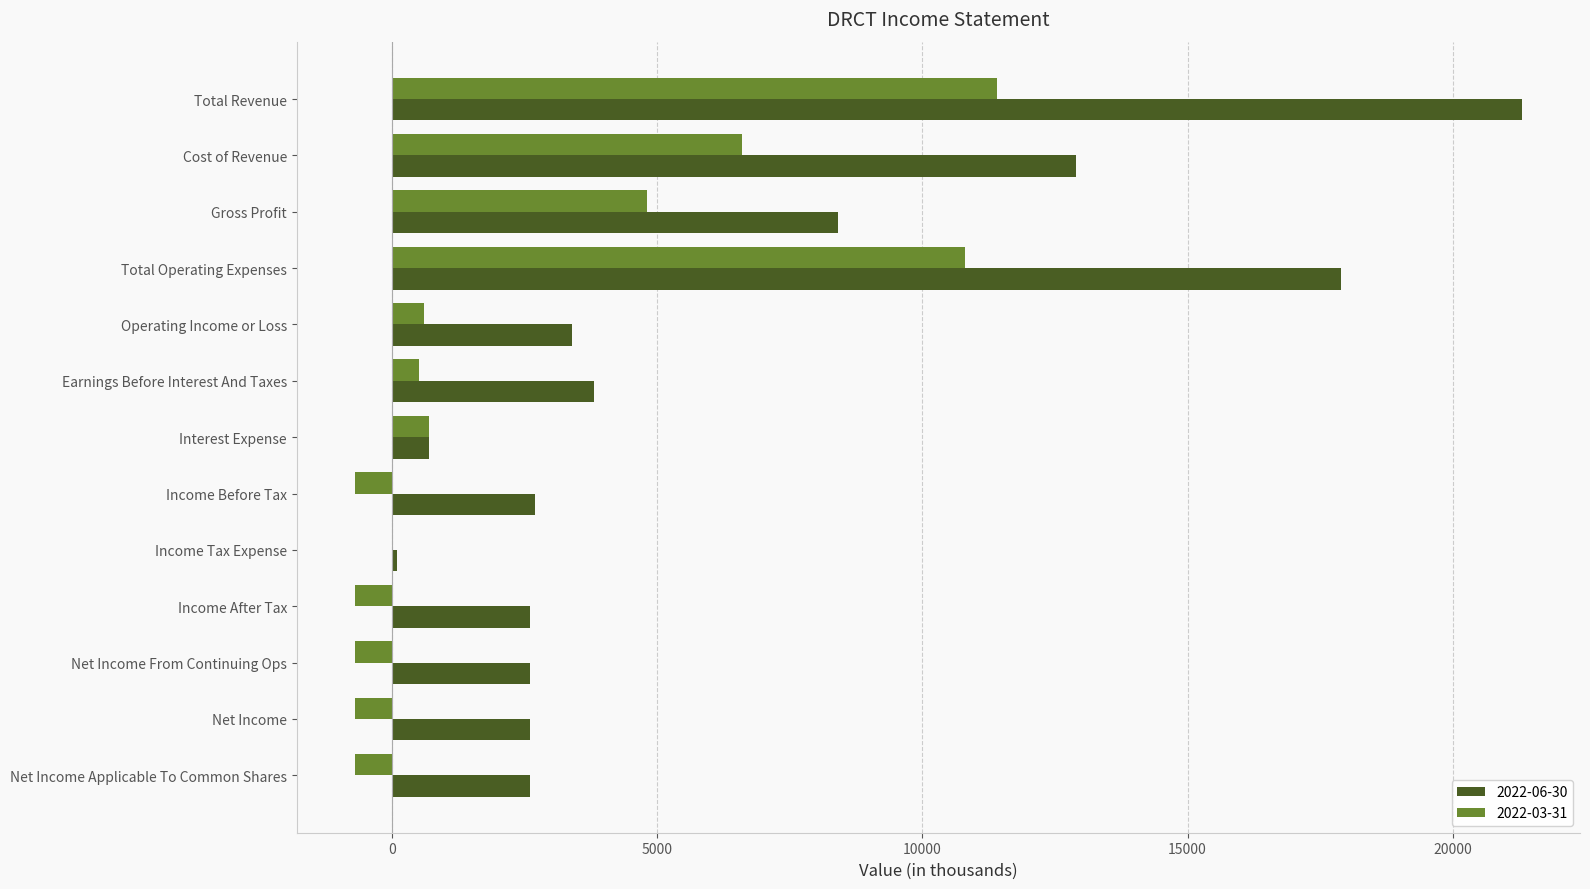

What are all the series names shown in the legend?

2022-06-30, 2022-03-31